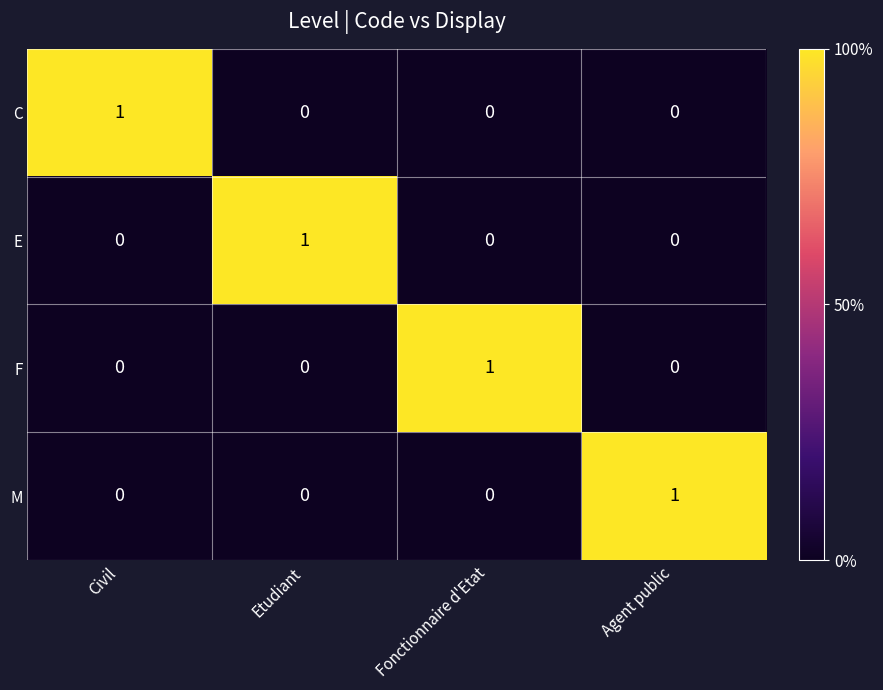

At how many categories does at least one series exceed 0?

4